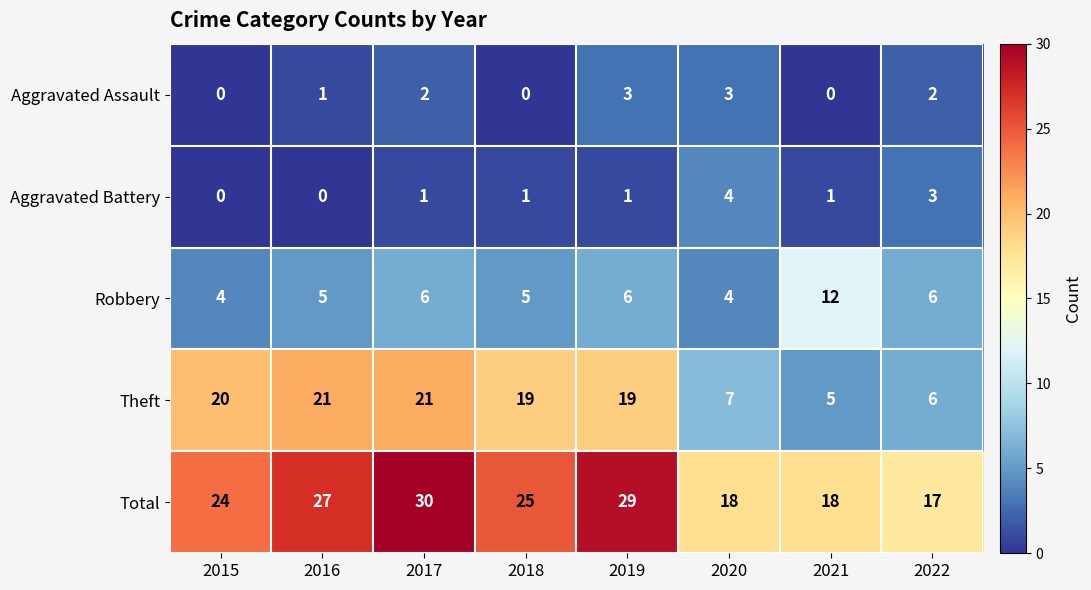

How many Robbery values are between 5 and 6?

5